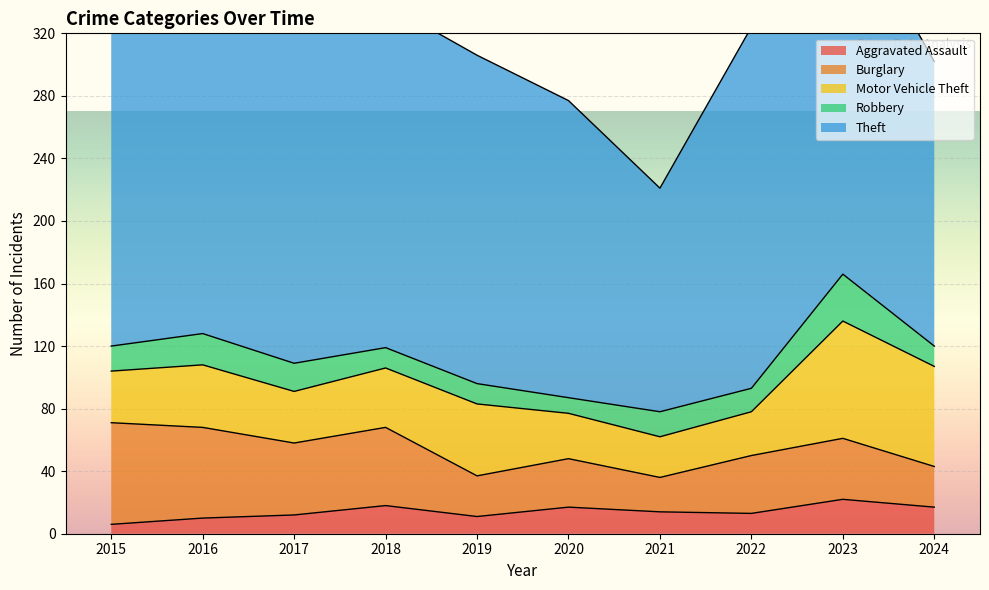

What is the difference between the second highest and second lowest values in the Aggravated Assault series?

8